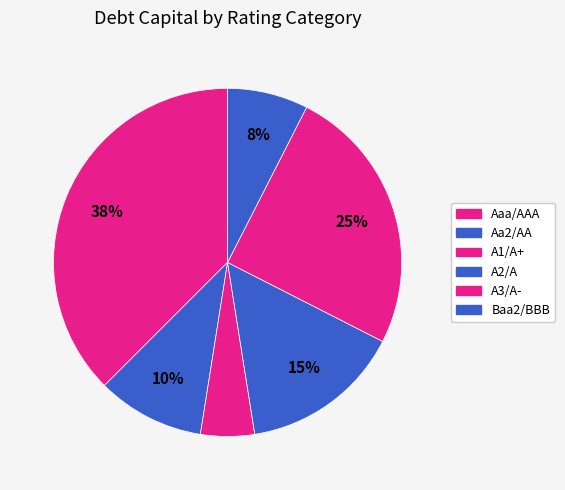

Which has a higher value, Aa2/AA or A2/A?

A2/A